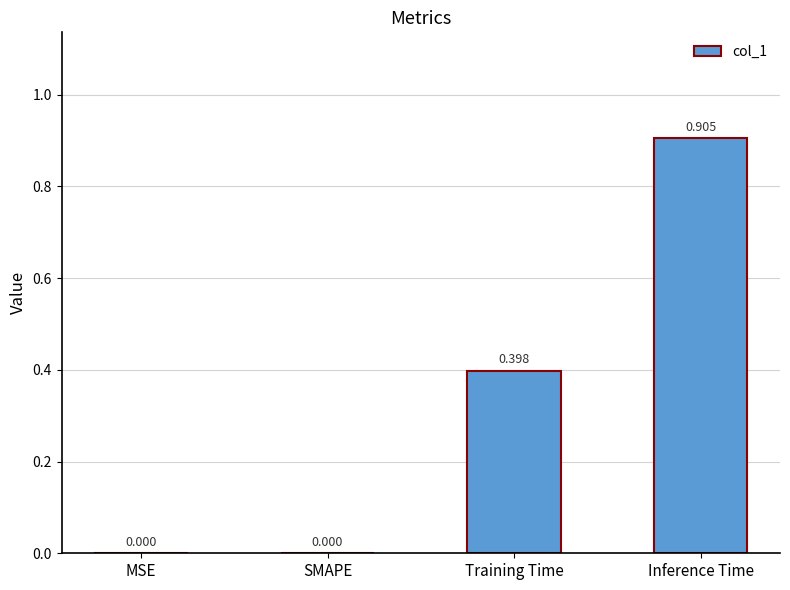

Which category has the highest value across all series?

Inference Time